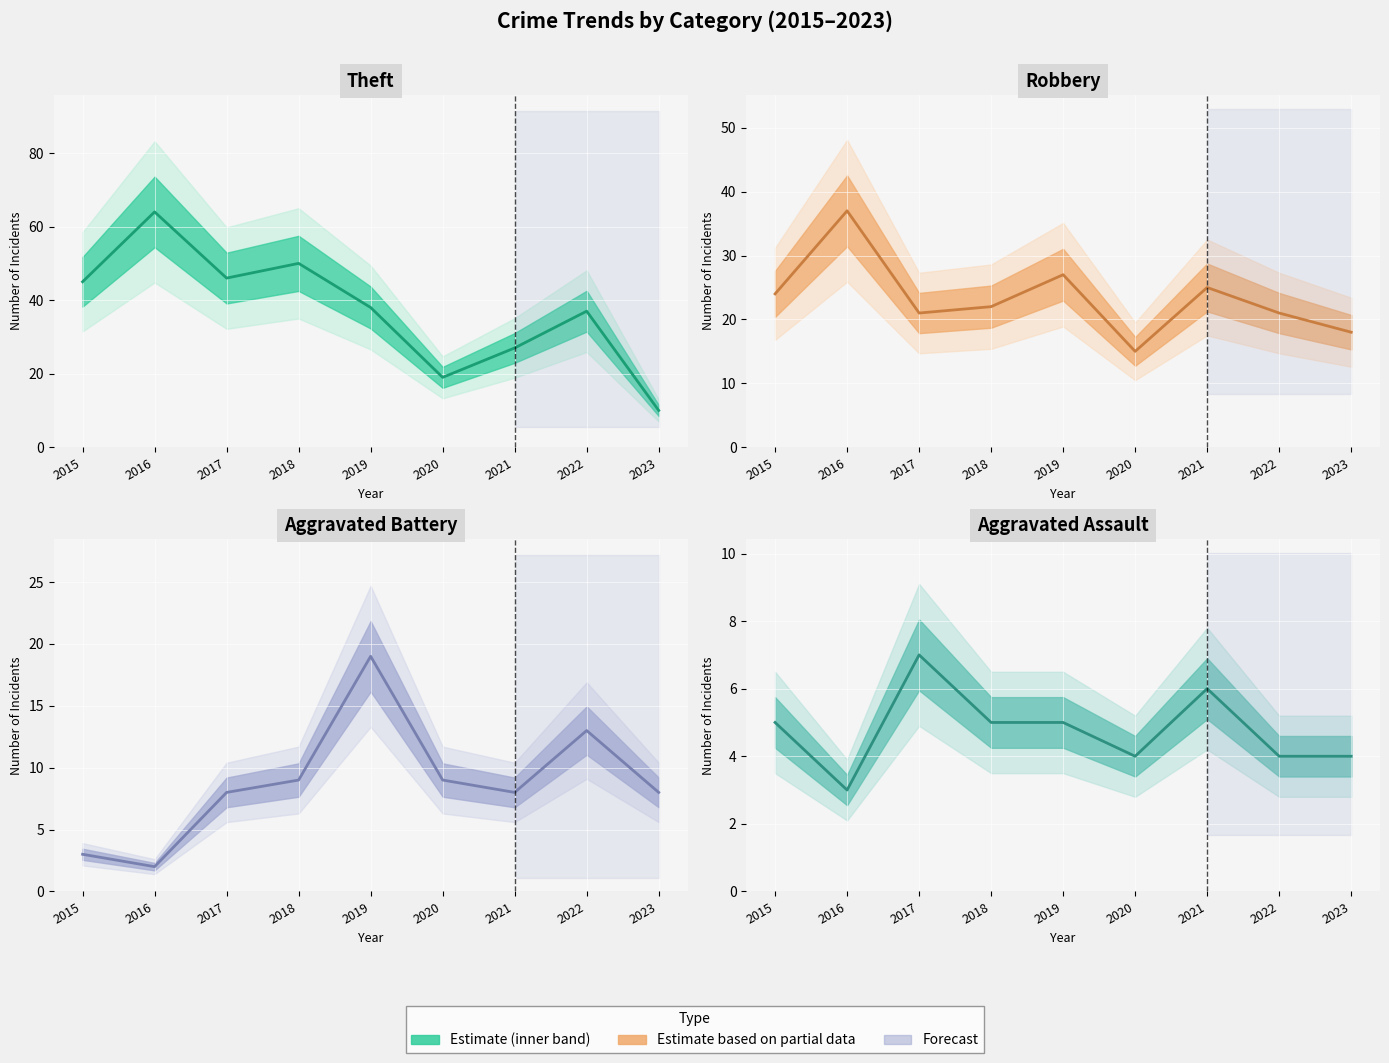

Reading left to right, what are all the values shown in this chart?

Theft: 2015=45	2016=64	2017=46	2018=50	2019=38	2020=19	2021=27	2022=37	2023=10
Robbery: 2015=24	2016=37	2017=21	2018=22	2019=27	2020=15	2021=25	2022=21	2023=18
Aggravated Battery: 2015=3	2016=2	2017=8	2018=9	2019=19	2020=9	2021=8	2022=13	2023=8
Aggravated Assault: 2015=5	2016=3	2017=7	2018=5	2019=5	2020=4	2021=6	2022=4	2023=4